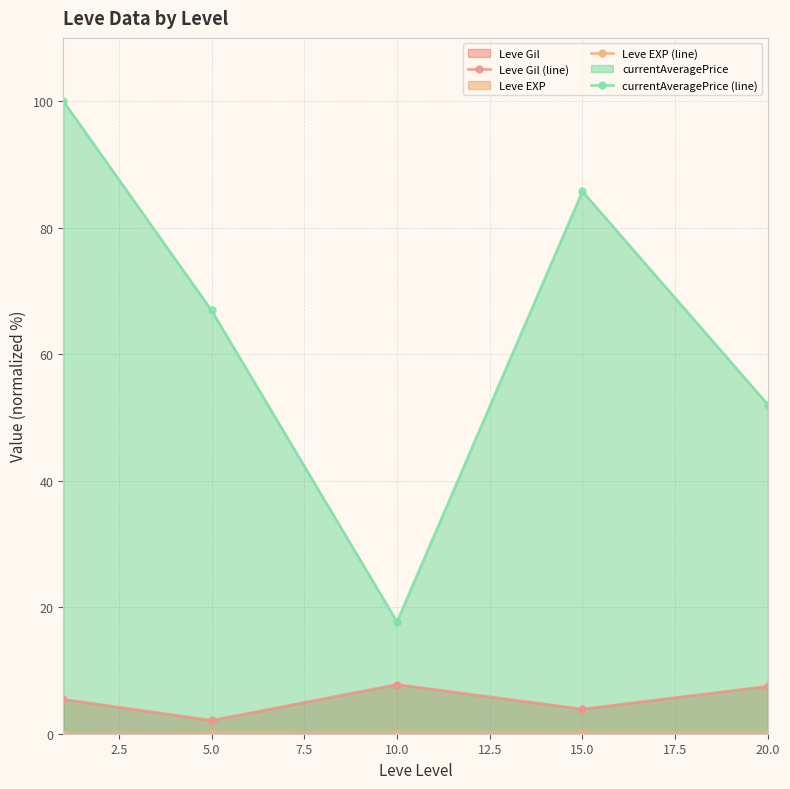

Does the chart have visible grid lines?

Yes